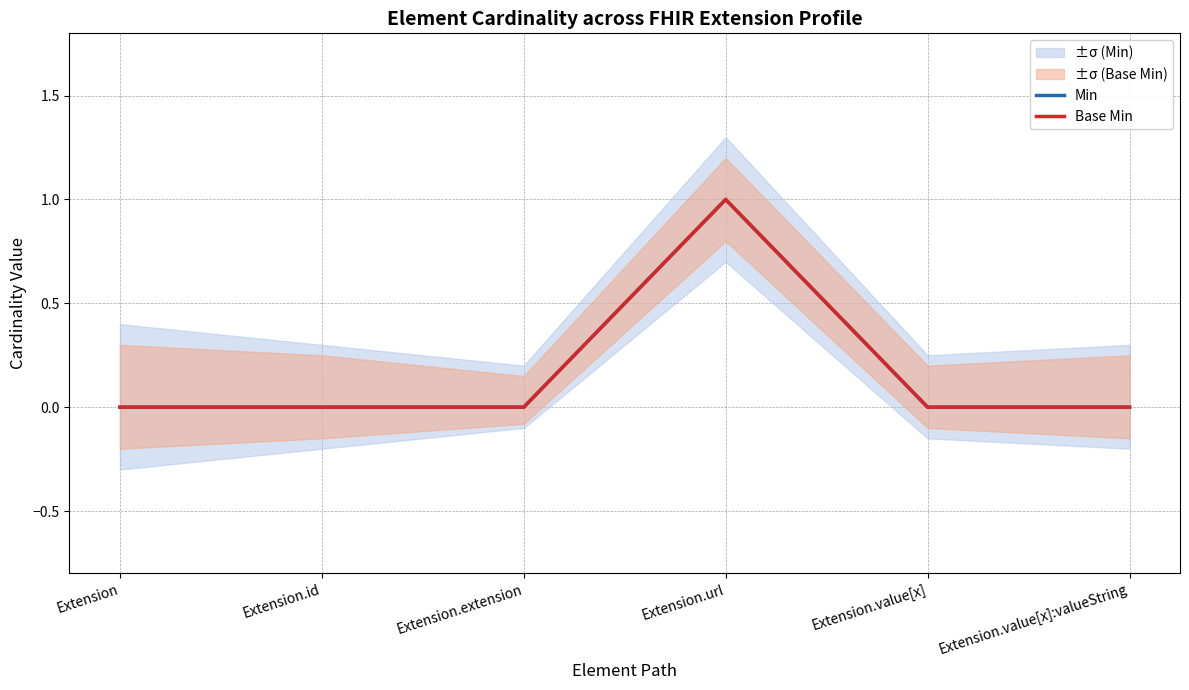

Which series has the largest total across all categories?

Min